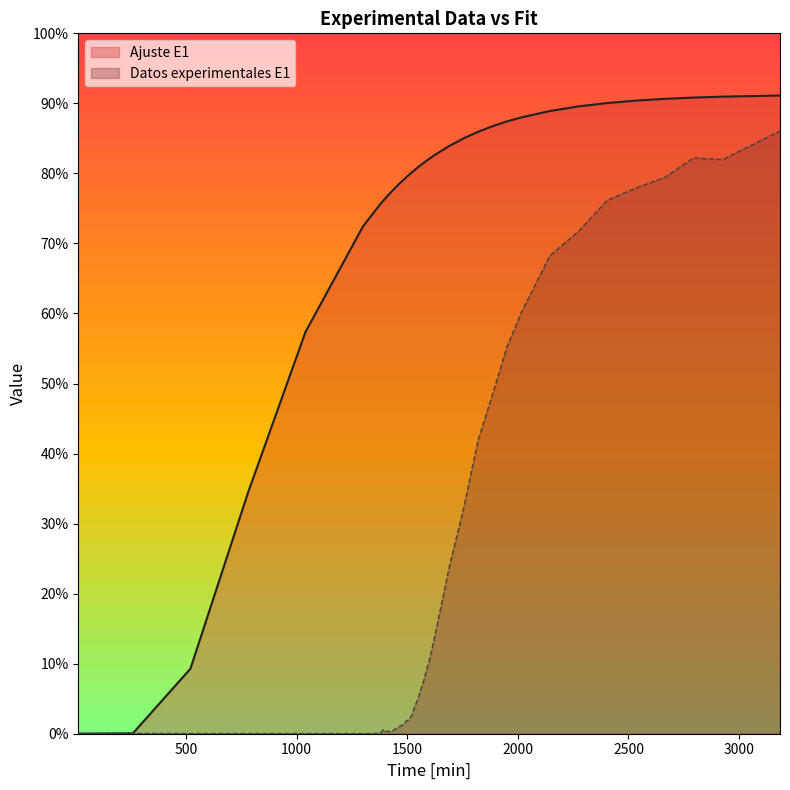

Which category has the highest value in the Ajuste E1 series?

3185